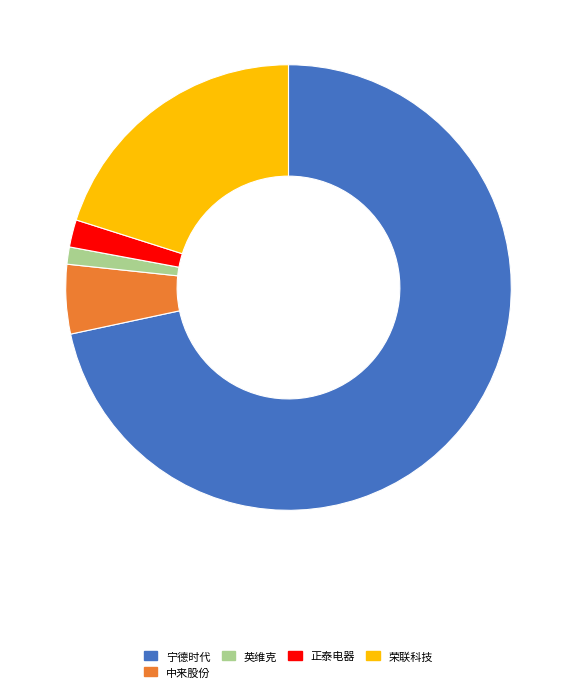

Which has a higher value, 中来股份 or 英维克?

中来股份